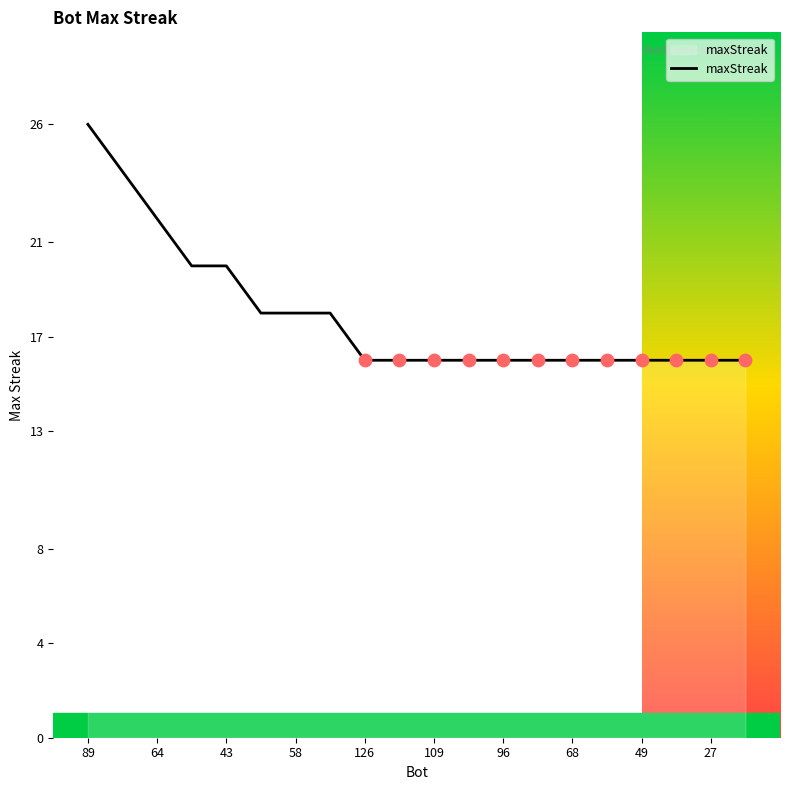

What is the smallest value displayed?

16